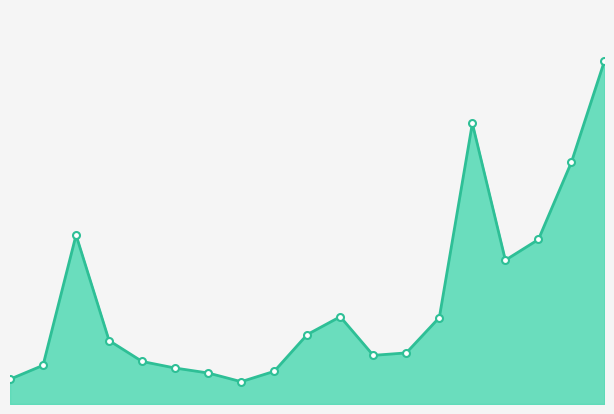

Is this an area chart (filled region under the line)?

Yes